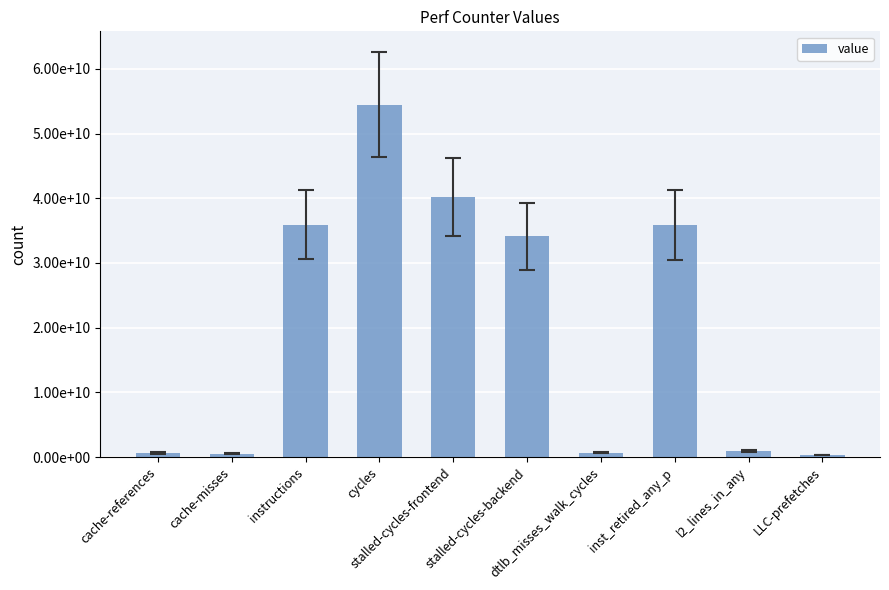

Are the bars horizontal?

No